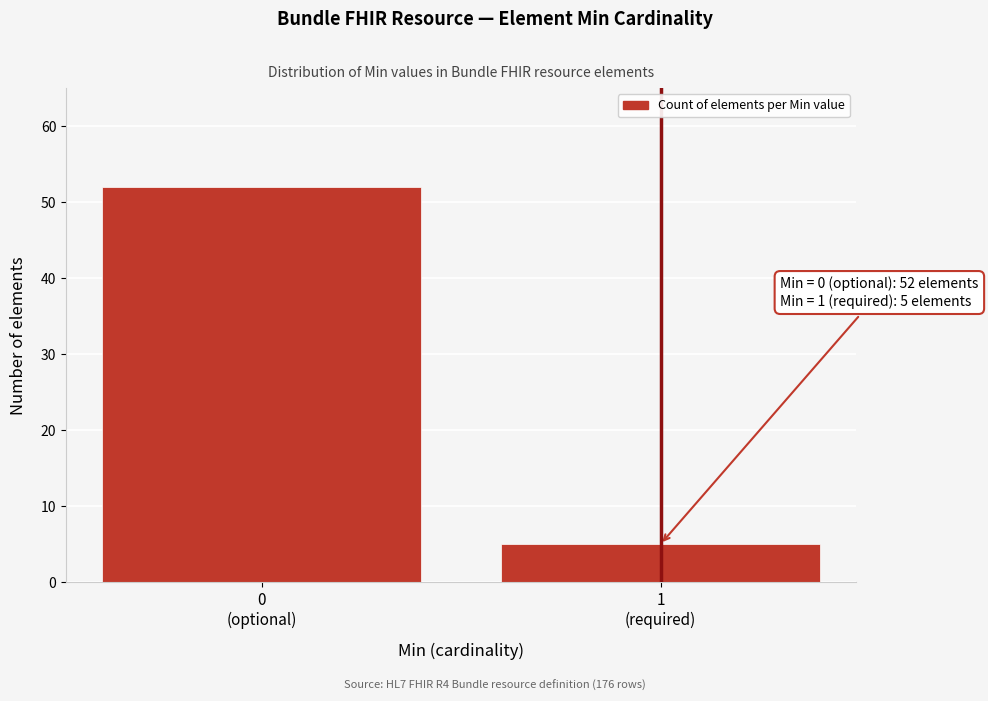

Reading left to right, what are all the values shown in this chart?

52	5